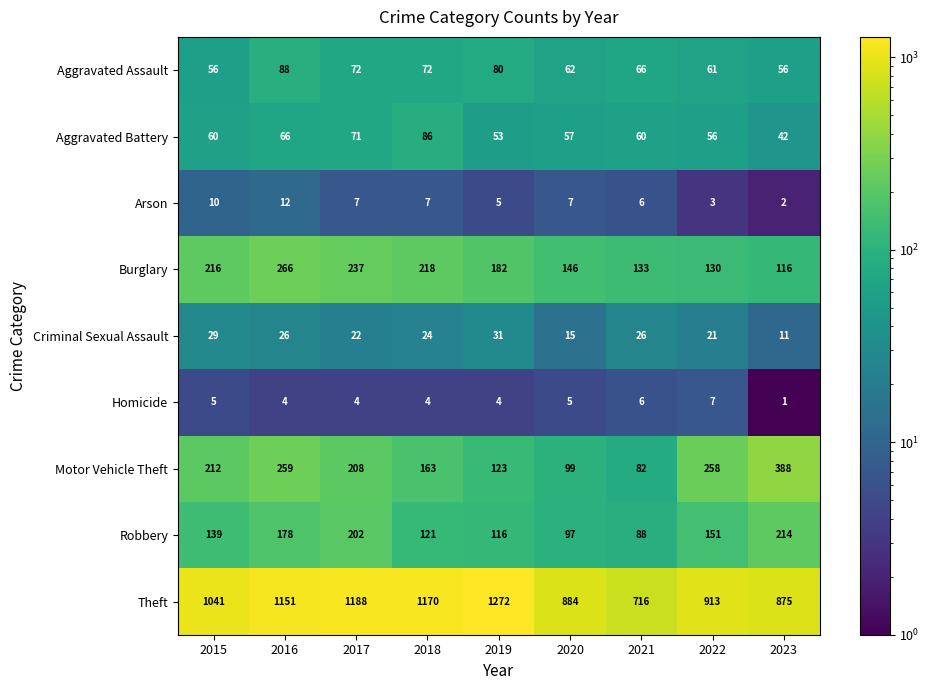

Is it true that Robbery equals 116 at 2019?

True